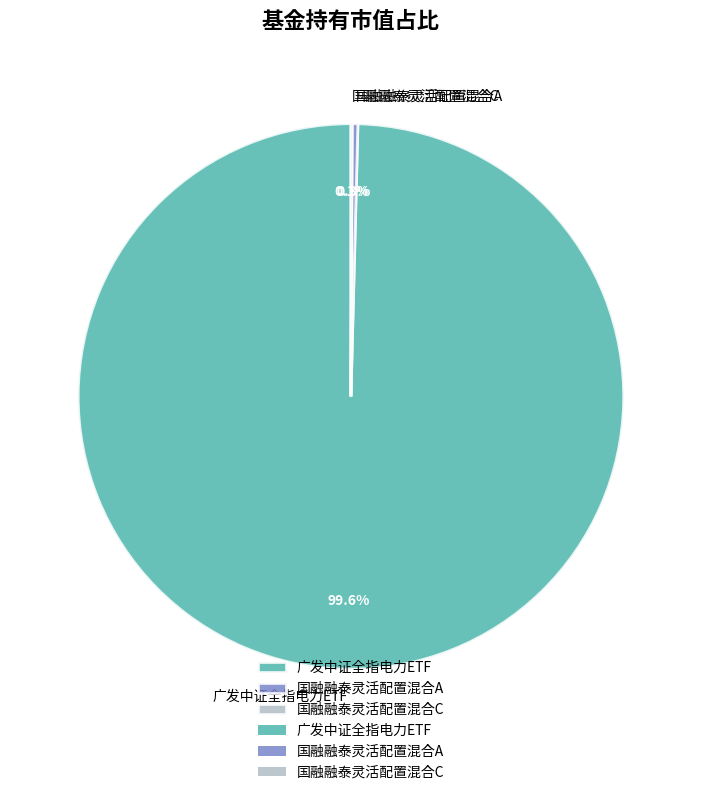

Which has a higher value, 国融融泰灵活配置混合A or 广发中证全指电力ETF?

广发中证全指电力ETF